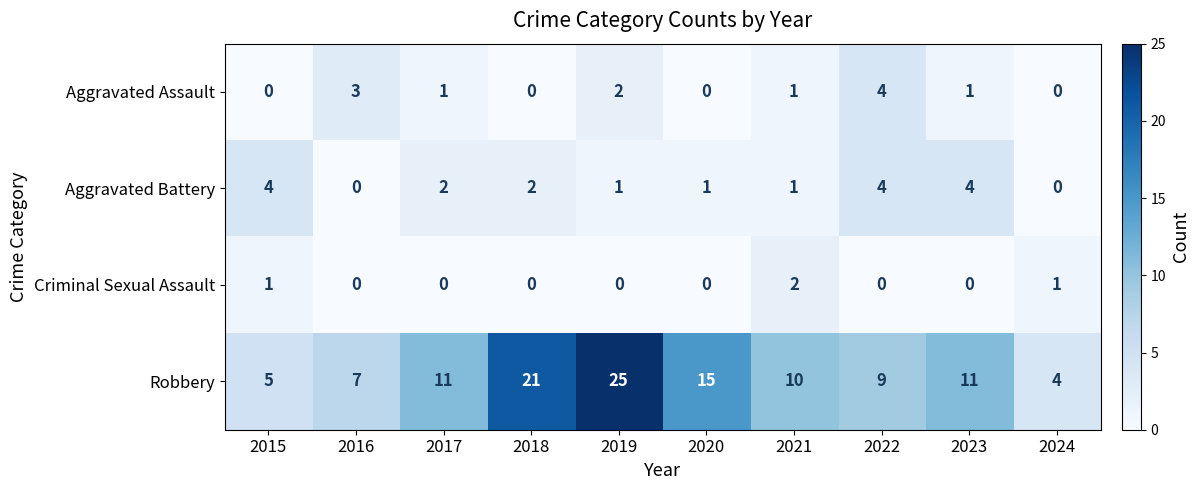

At 2015, list the series in order from smallest to largest.

Aggravated Assault, Criminal Sexual Assault, Aggravated Battery, Robbery